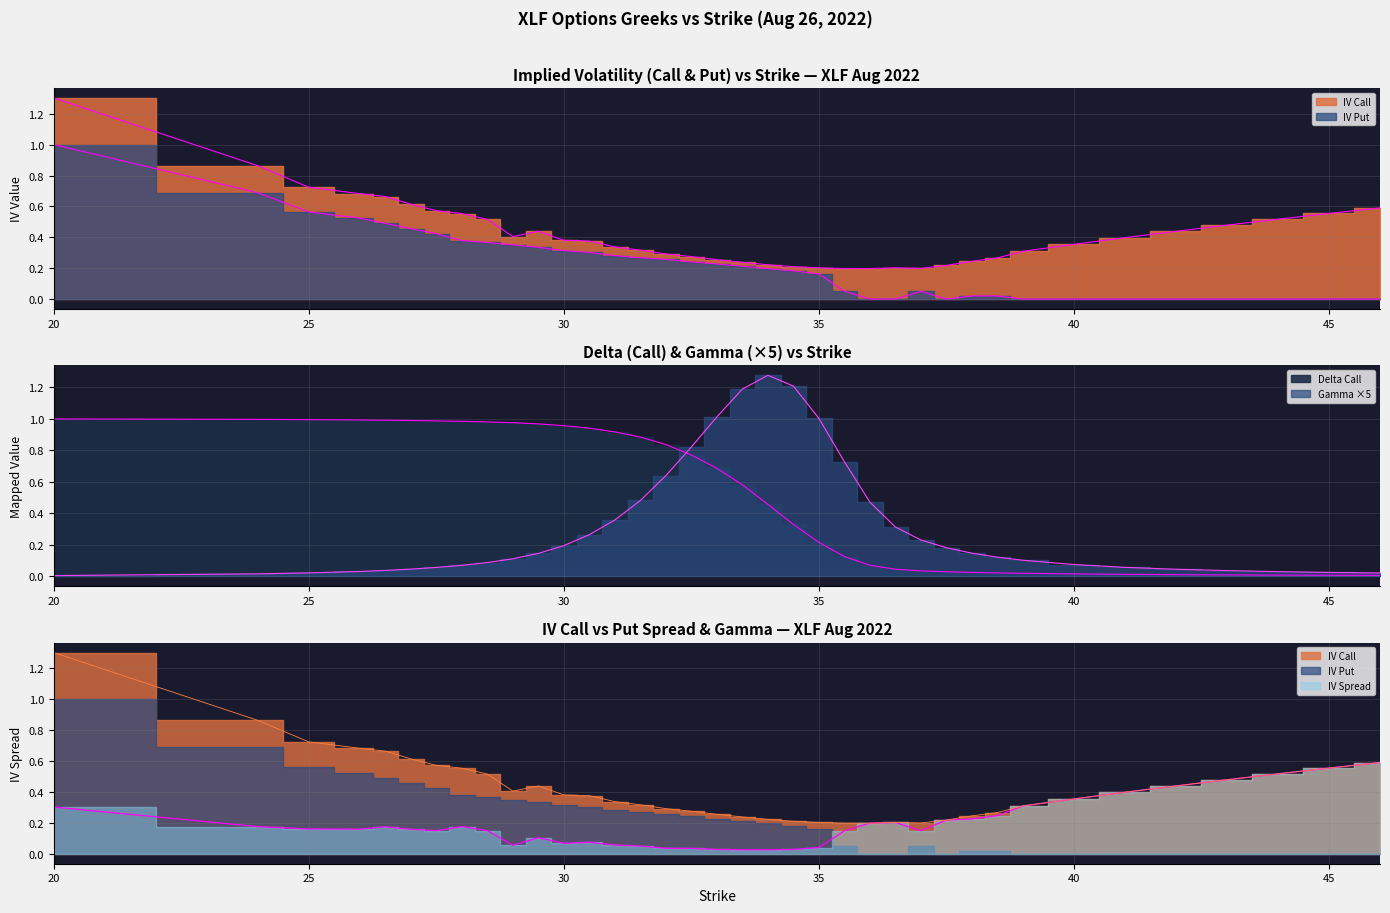

Which series has the largest total across all categories?

delta_call_line